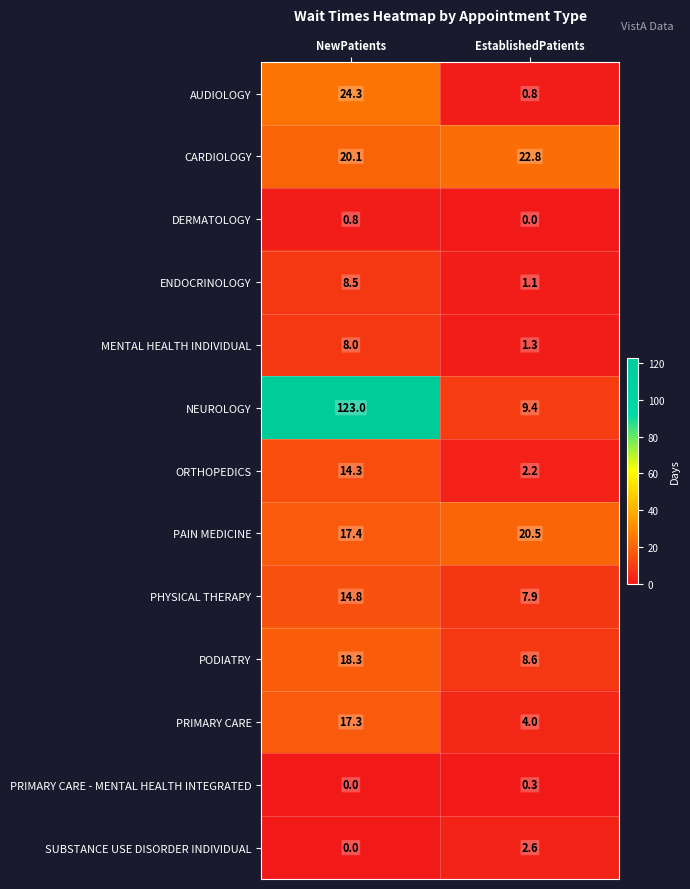

Rank the series by their maximum value, from highest to lowest.

NEUROLOGY, AUDIOLOGY, CARDIOLOGY, PAIN MEDICINE, PODIATRY, PRIMARY CARE, PHYSICAL THERAPY, ORTHOPEDICS, ENDOCRINOLOGY, MENTAL HEALTH INDIVIDUAL, SUBSTANCE USE DISORDER INDIVIDUAL, DERMATOLOGY, PRIMARY CARE - MENTAL HEALTH INTEGRATED